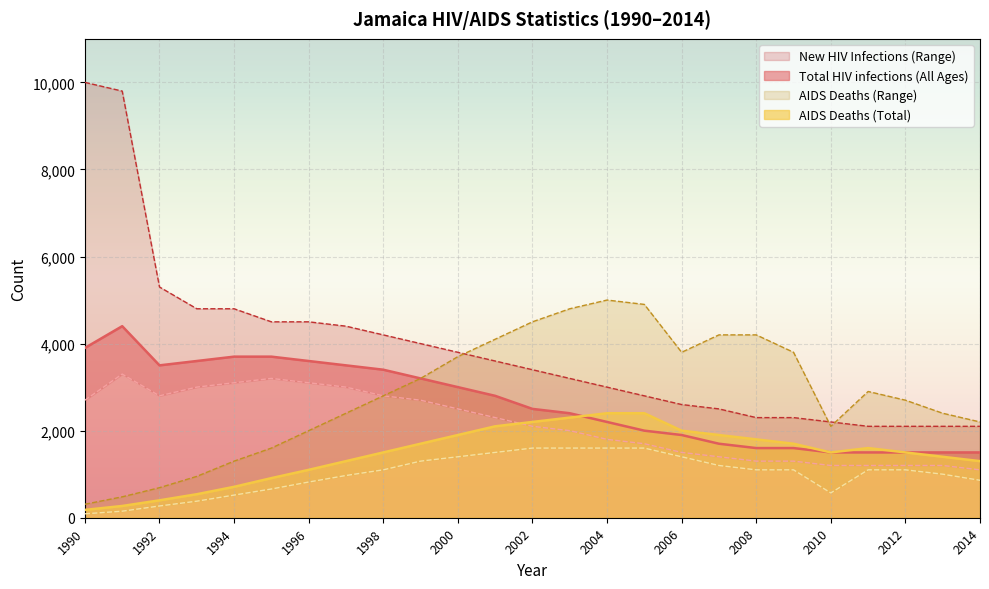

At which category does the chart reach its peak across all series?

1990